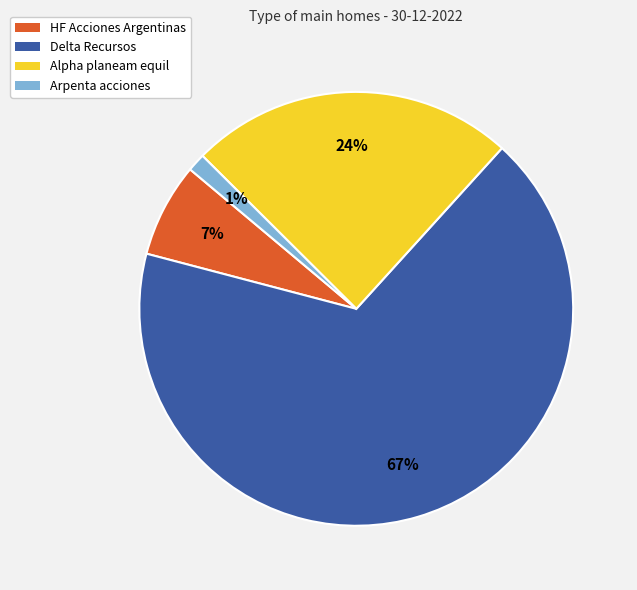

The Alpha planeam equil slice represents 12% of the pie. True or false?

False